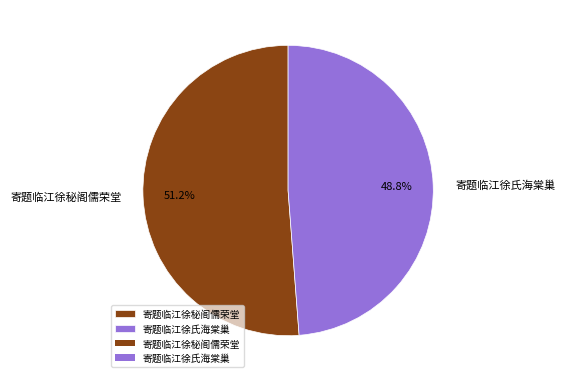

What is the ratio of the value at 寄题临江徐秘阁儒荣堂 to the value at 寄题临江徐氏海棠巢?

1.0